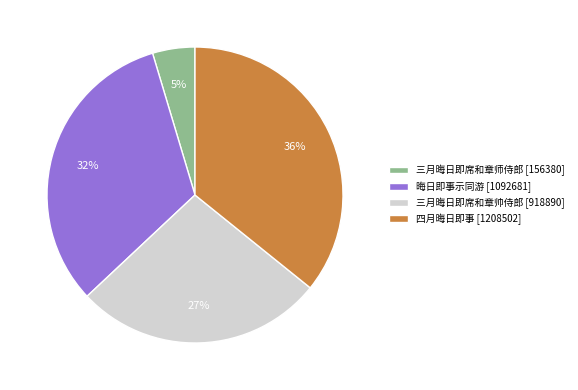

Which has a higher value, 三月晦日即席和章帅侍郎 [918890] or 四月晦日即事 [1208502]?

四月晦日即事 [1208502]